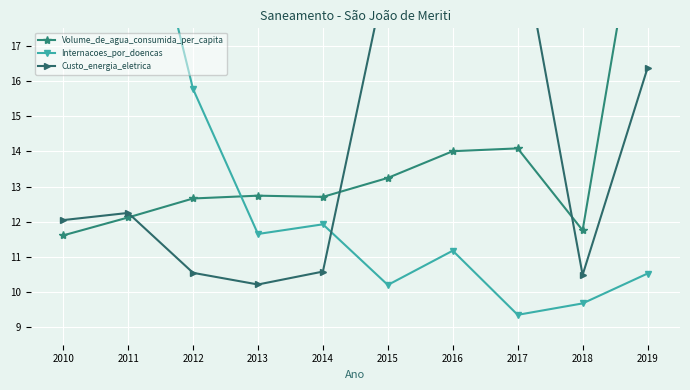

Does the chart display data point markers on the line(s)?

Yes